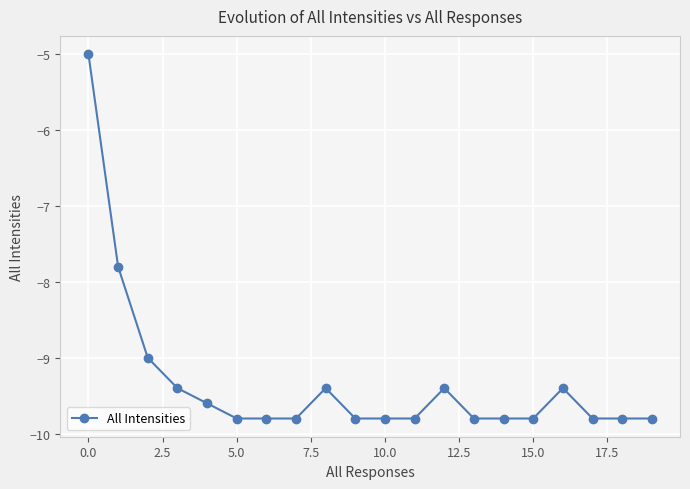

What is the greatest value displayed?

-5.0